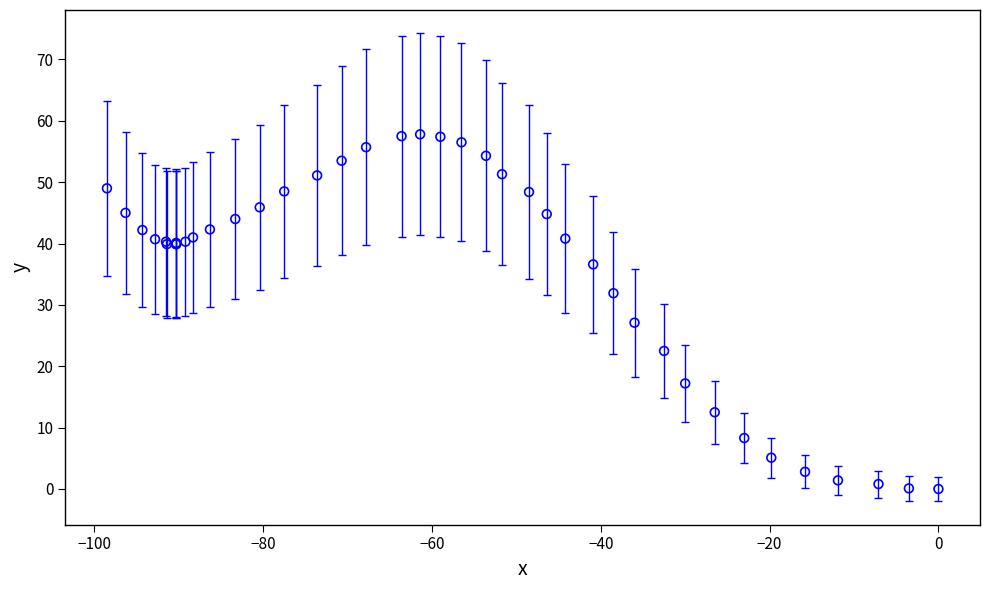

What Y value in the scatter plot is closest to 28?

27.1